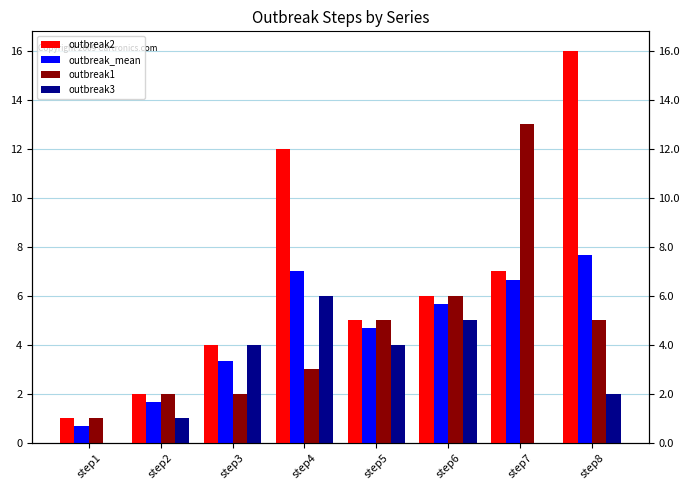

How many groups of bars are there?

8